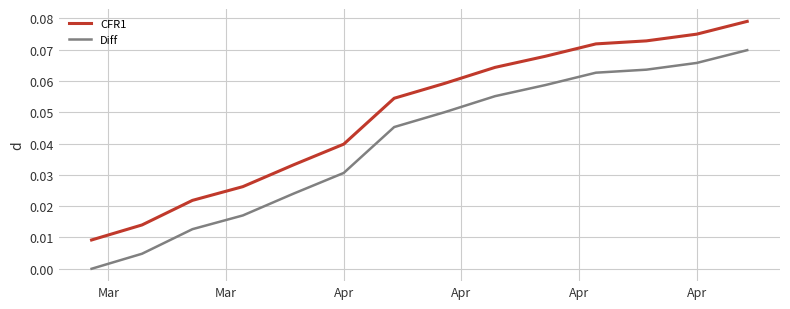

Count the CFR1 values in the range 0 to 1.

14